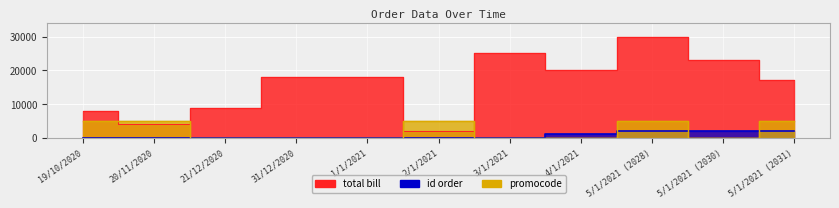

What are all the series names shown in the legend?

total bill, promocode, id order